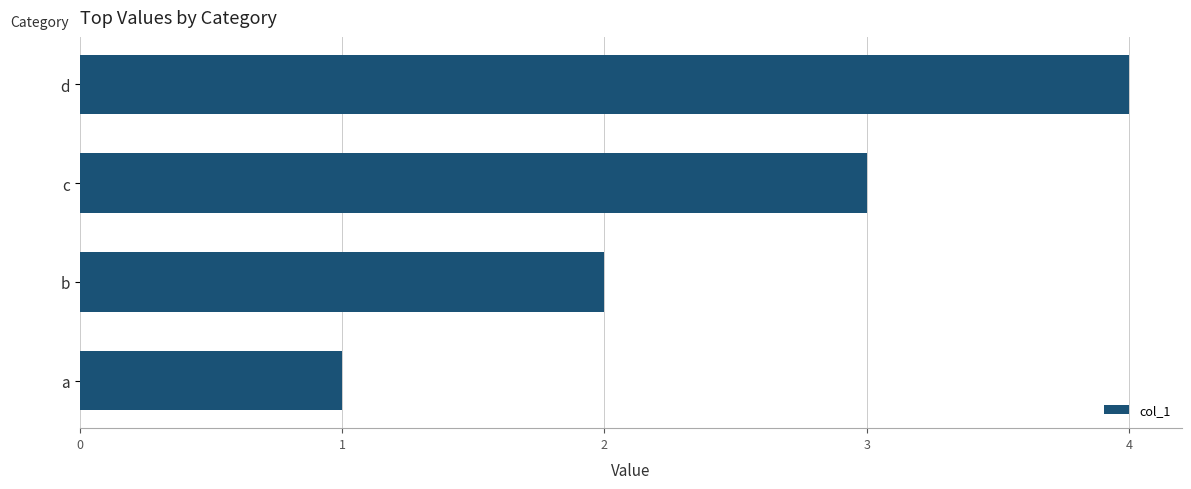

How many data points are less than 3?

2